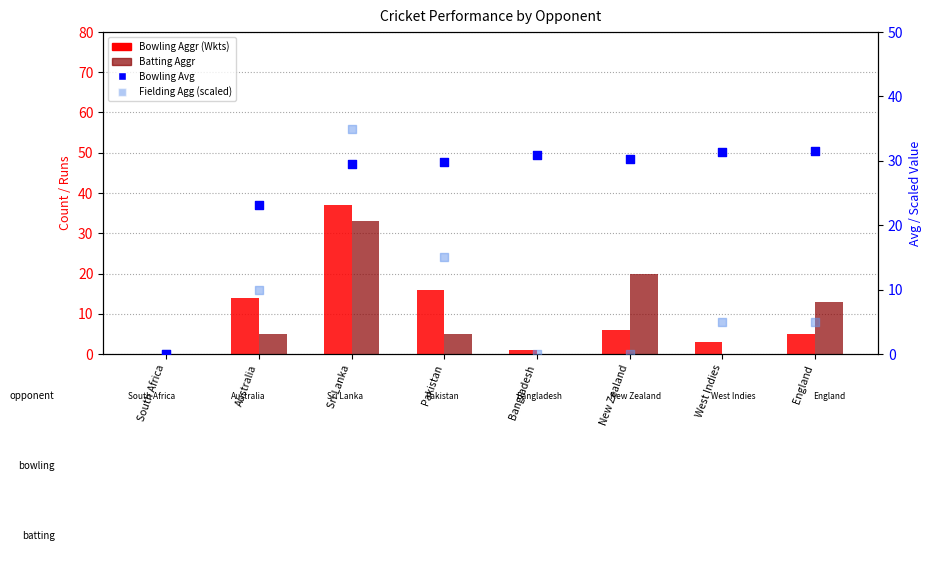

Which series has the largest Y range (max minus min)?

Bowling Aggr (Wkts)